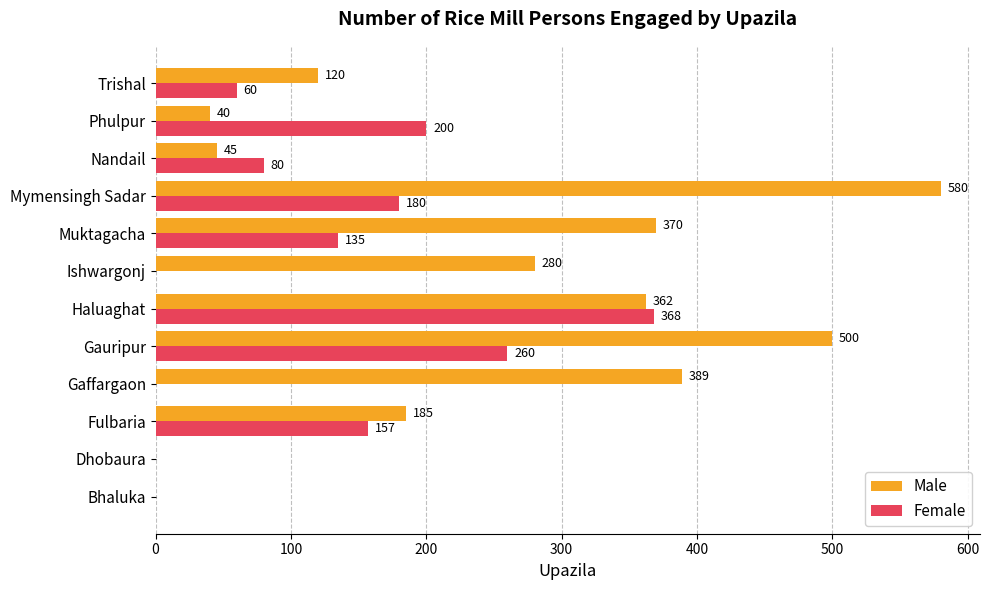

What is the sum of all Female values?

1440